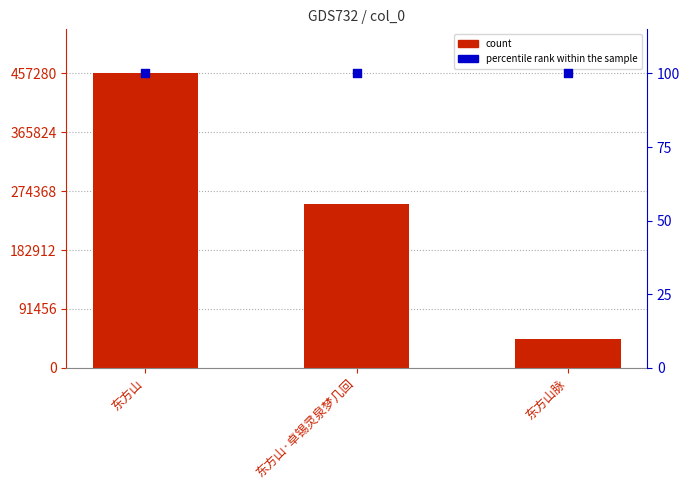

Which series reaches the minimum Y coordinate?

percentile rank within the sample